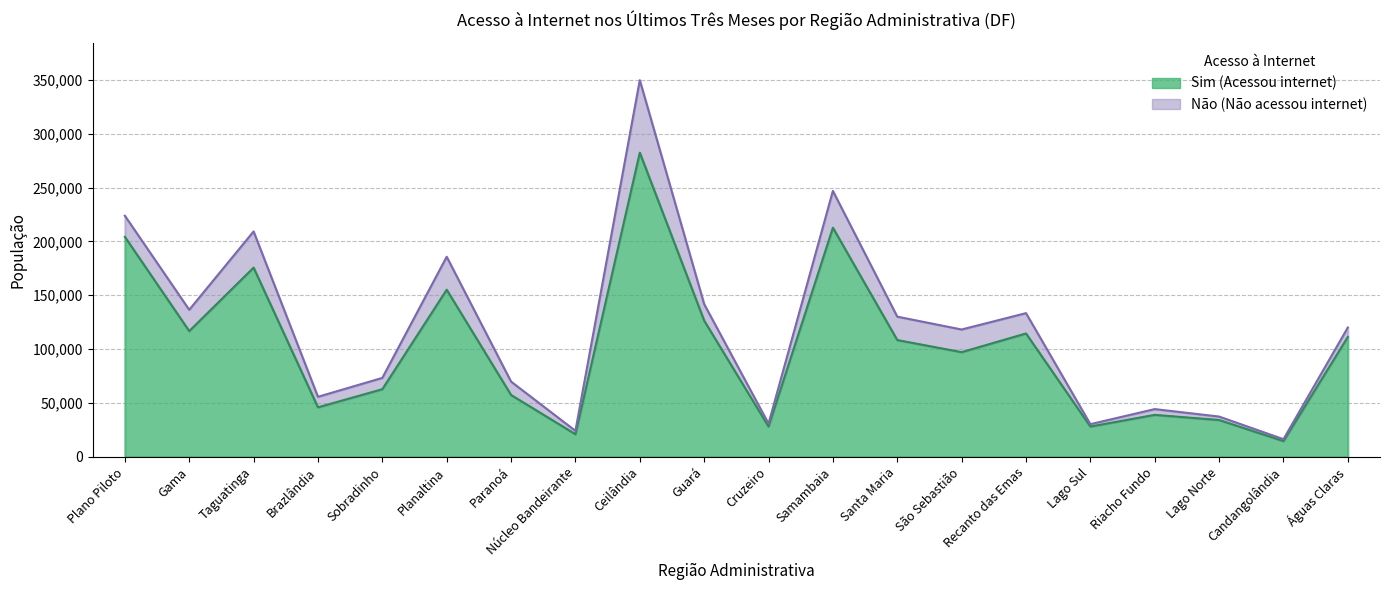

Reading left to right, what are all the values shown in this chart?

204262	116722	175656	45928	62752	155143	57387	20959	282427	126446	28095	212730	108400	97158	114522	28081	38903	34150	14575	111302